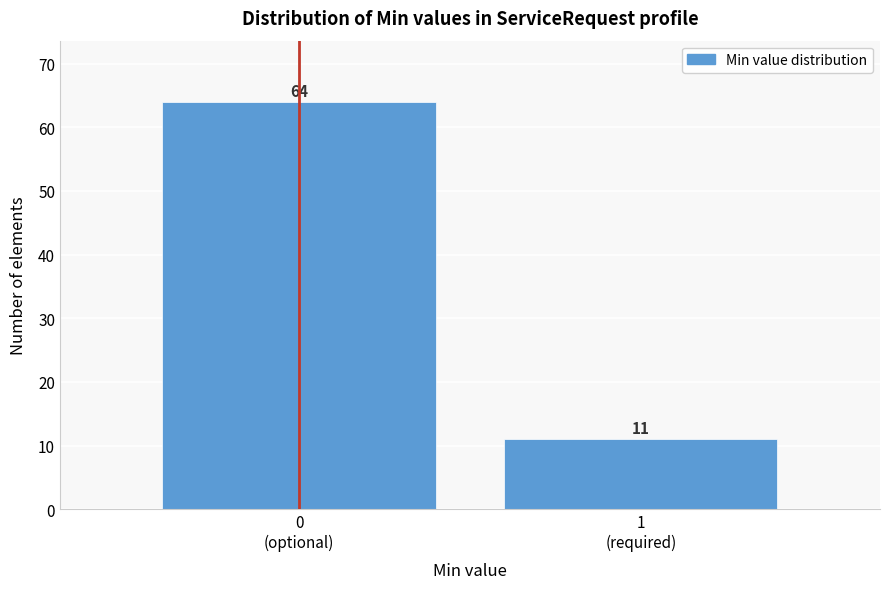

Reading left to right, extract all data points from this chart.

64	11